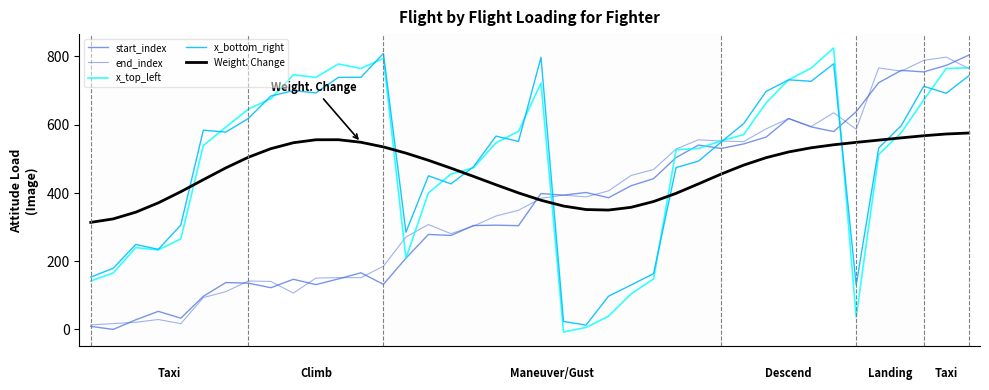

Does the chart display data point markers on the line(s)?

No